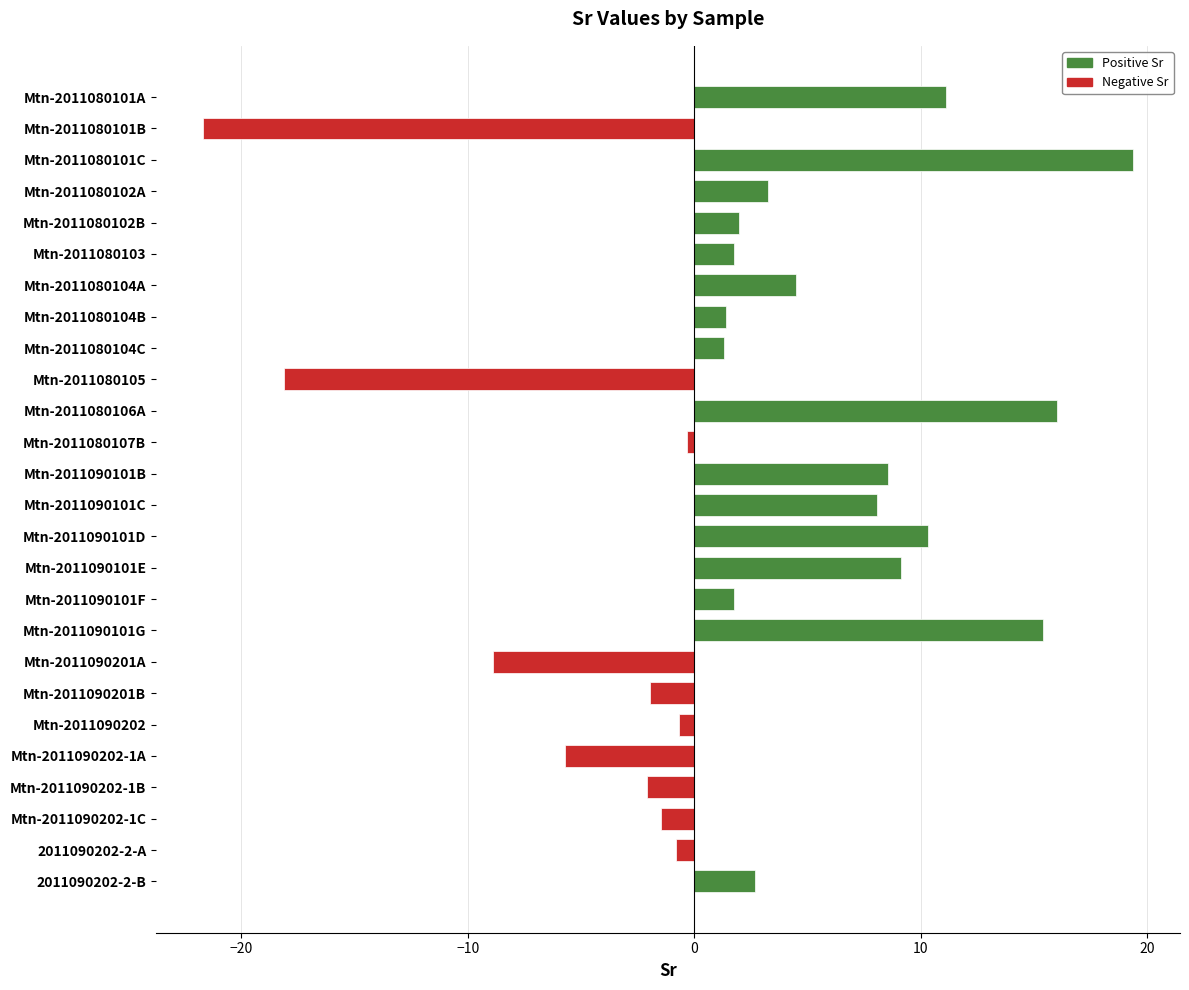

What is the label of the 2nd bar from the top?

Mtn-2011080101B